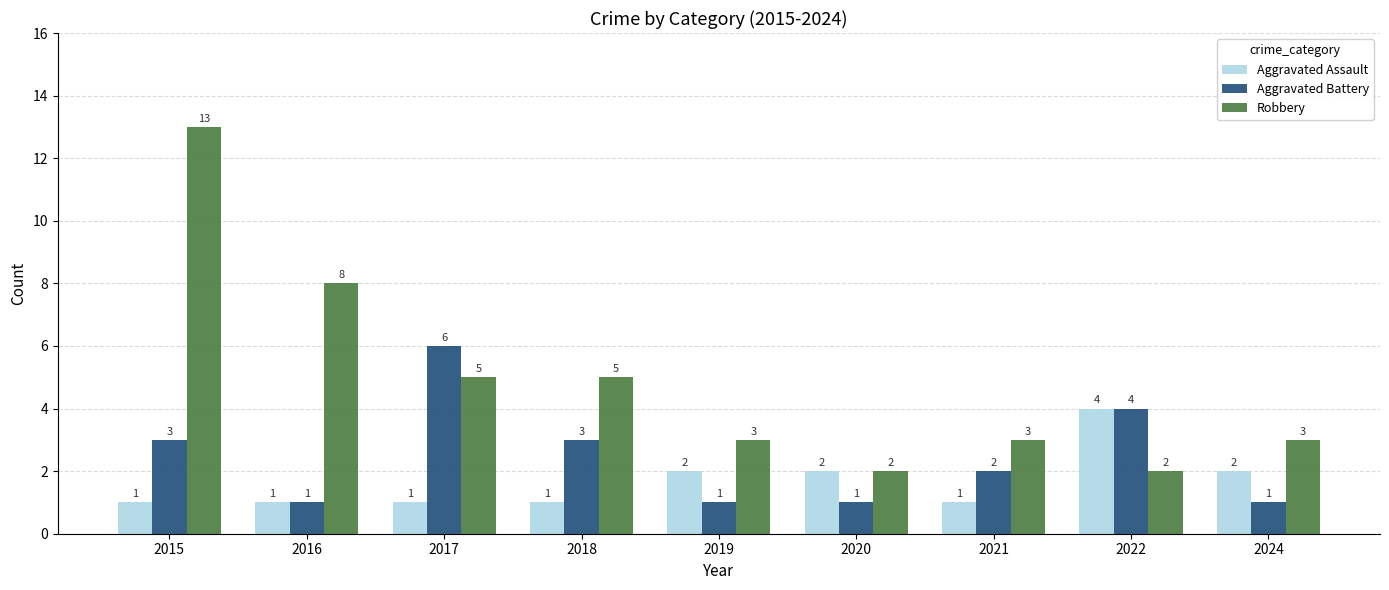

Reading right to left, extract all data points from this chart.

Aggravated Assault: 2	4	1	2	2	1	1	1	1
Aggravated Battery: 1	4	2	1	1	3	6	1	3
Robbery: 3	2	3	2	3	5	5	8	13